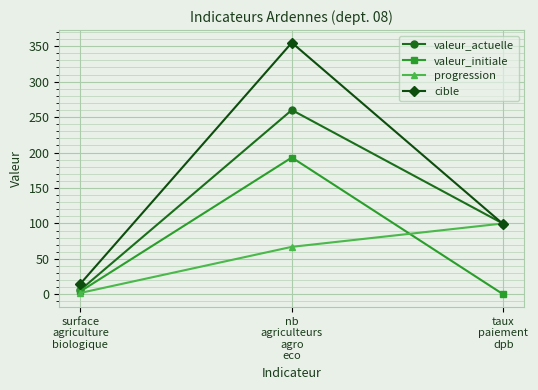

Which category has the highest value across all series?

nb
agriculteurs
agro
eco